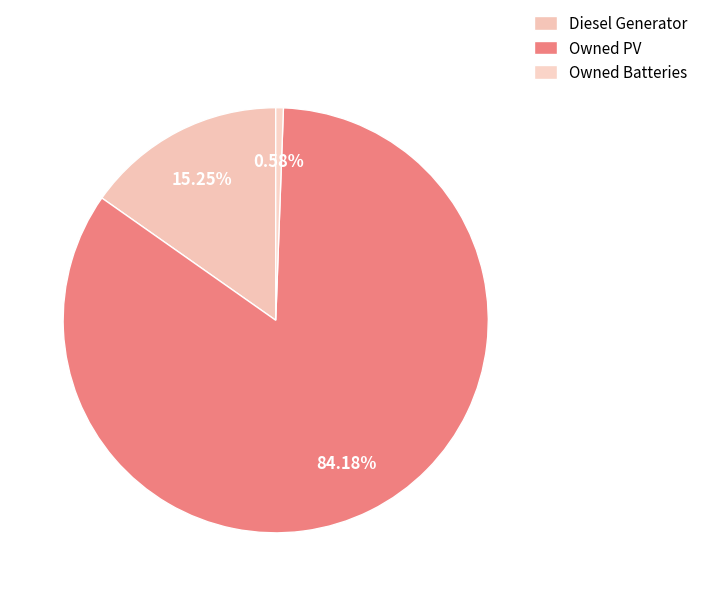

Which slice is the smallest?

Owned Batteries